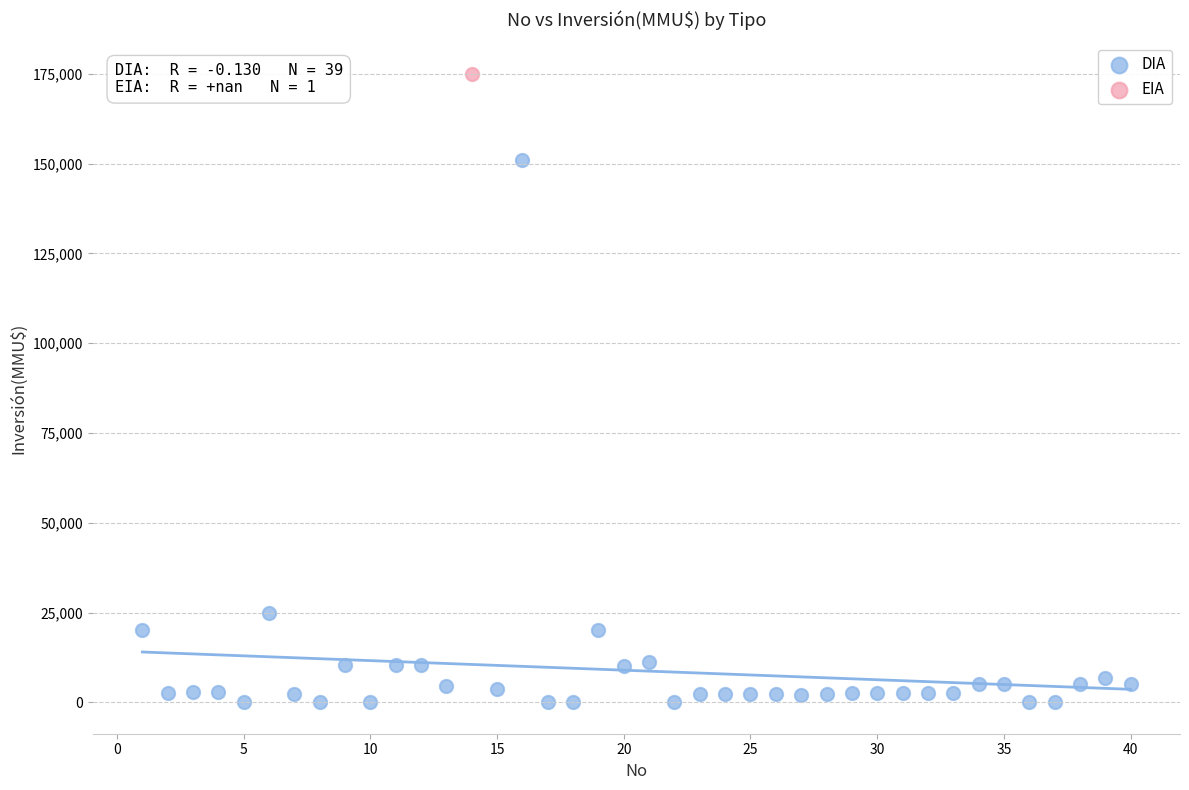

What are all the series names shown in the legend?

DIA, EIA